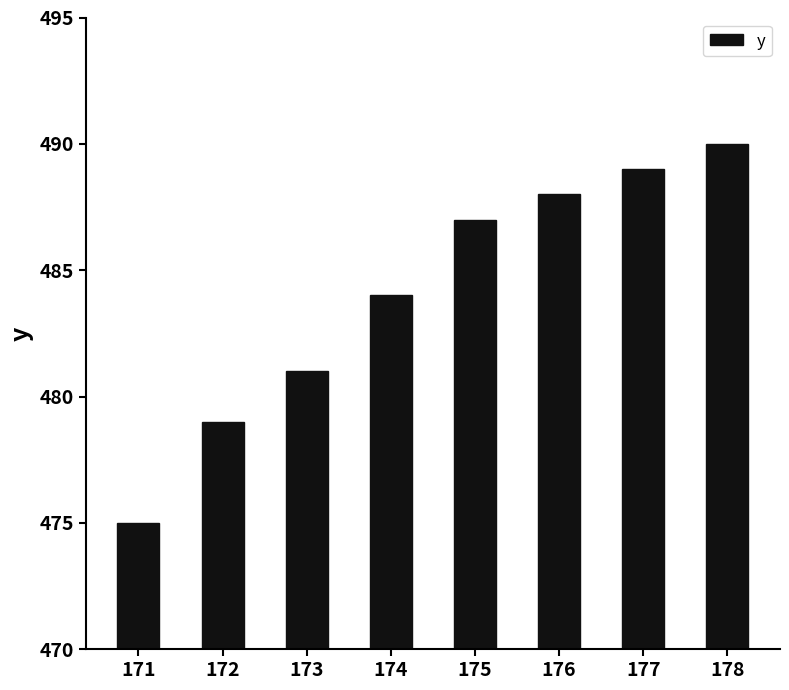

What is the difference between the maximum and minimum values?

15